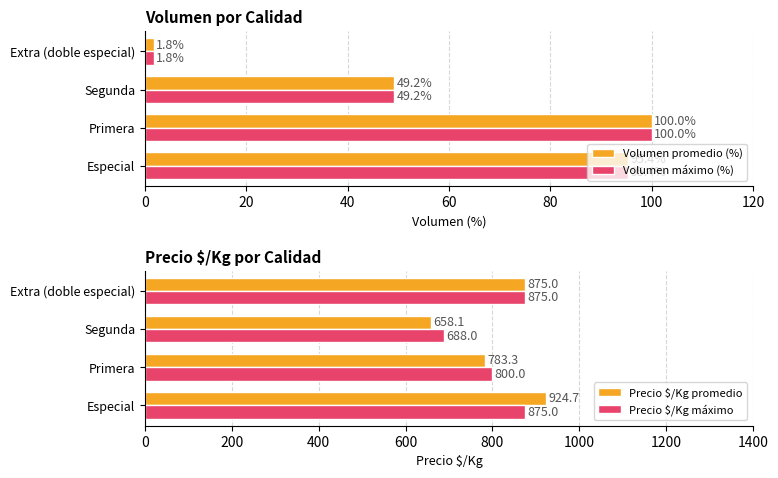

What is the value of the Volumen máximo (%) bar at the 2nd from the left?

100.0